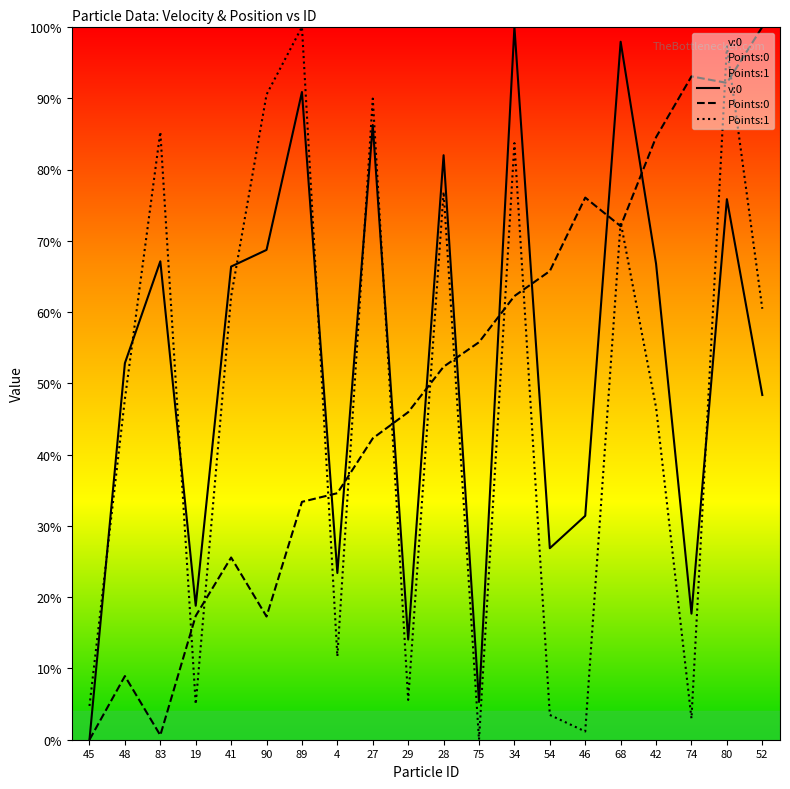

Between 48 and 34, which series saw the biggest shift?

Points:0